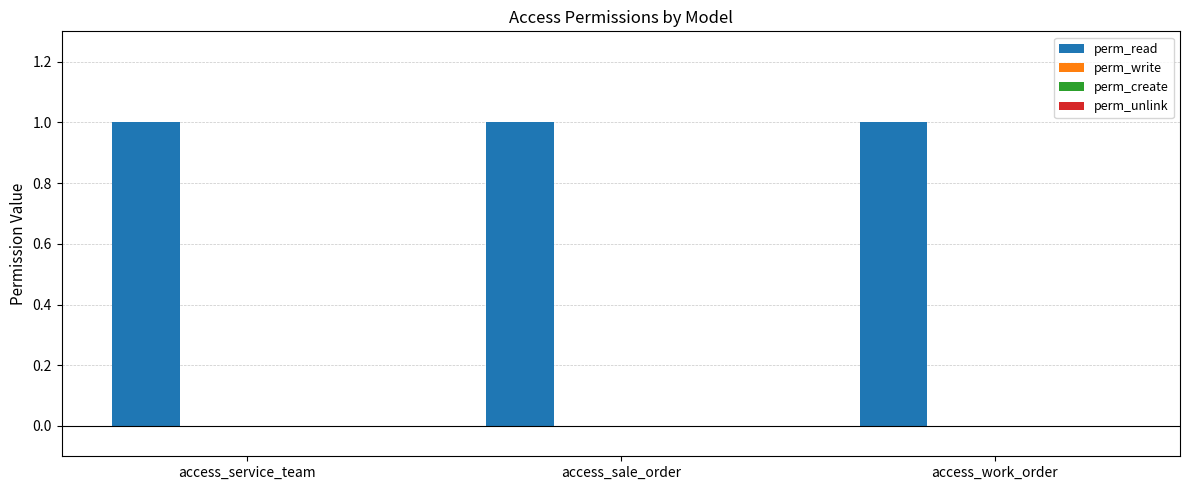

Rank the categories by perm_read value from highest to lowest.

access_service_team, access_sale_order, access_work_order